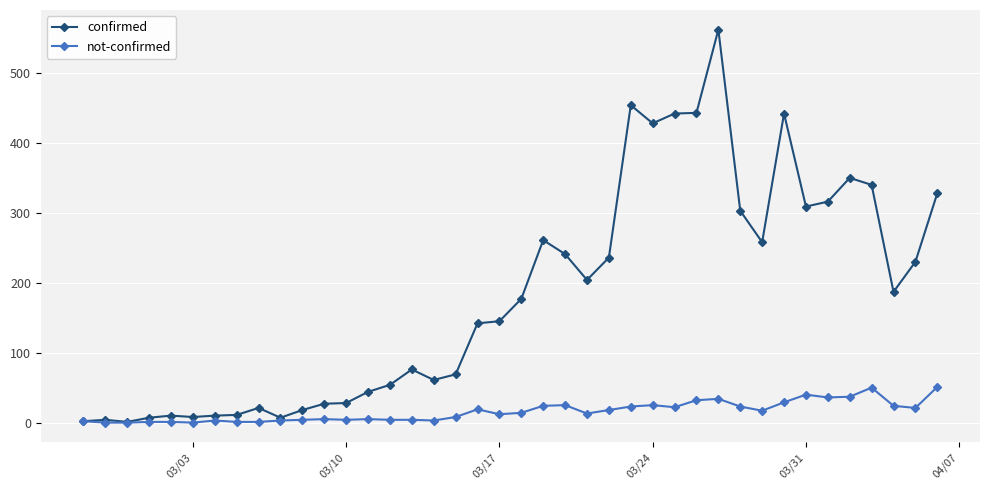

True or false: not-confirmed has more than 1 points higher than both neighbors.

True